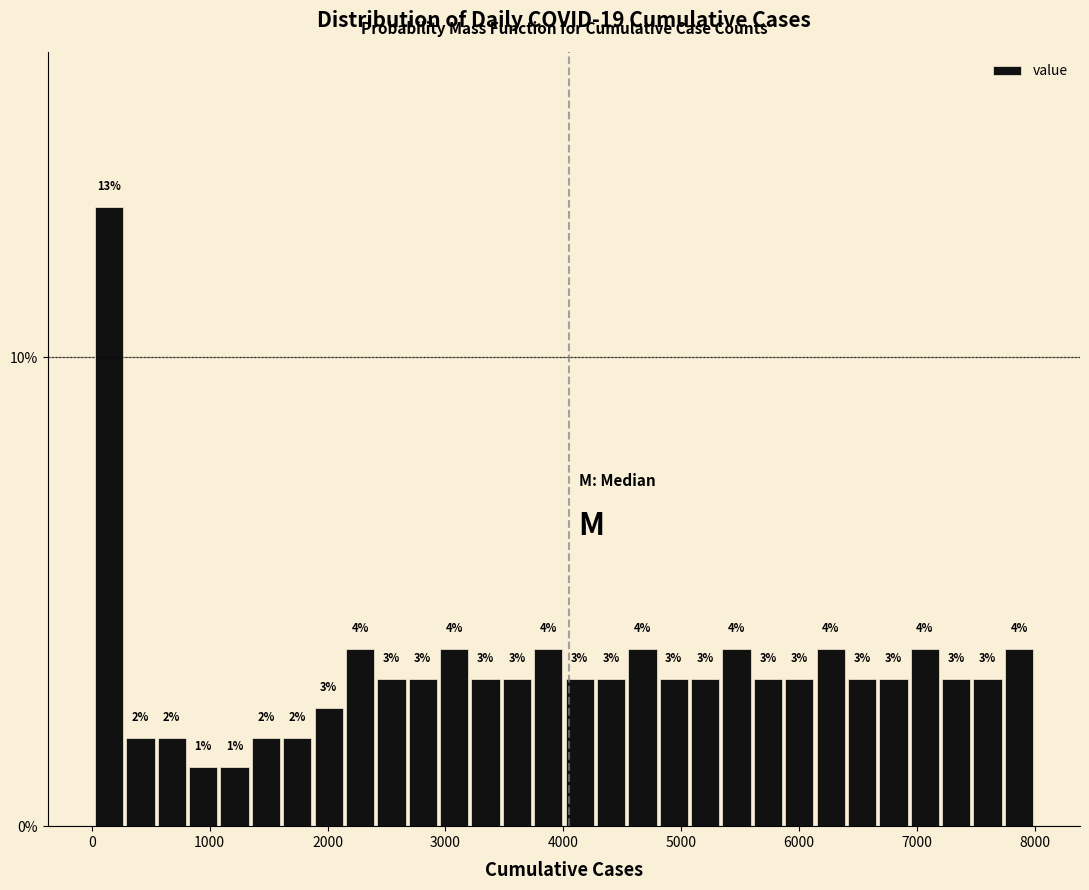

Around what value on the x-axis is the tallest bar? Give the approximate position of its centre, as read against the axis.

100